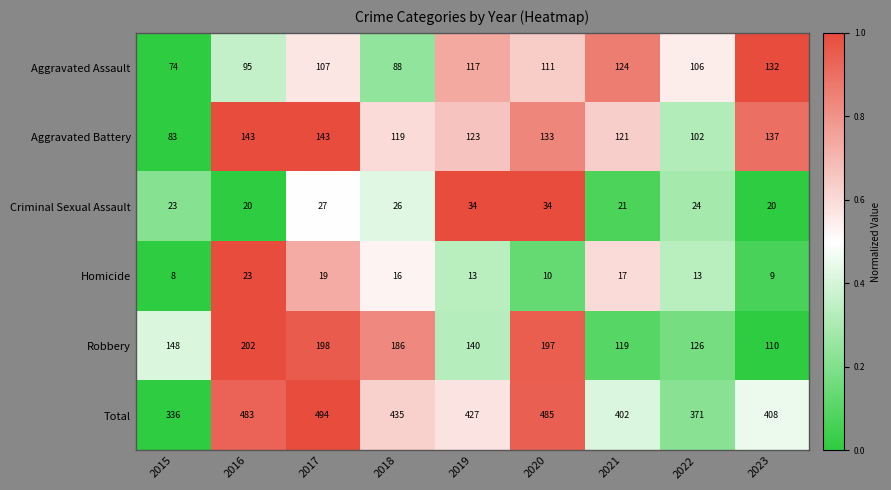

What is the sum of all Robbery values?

1426